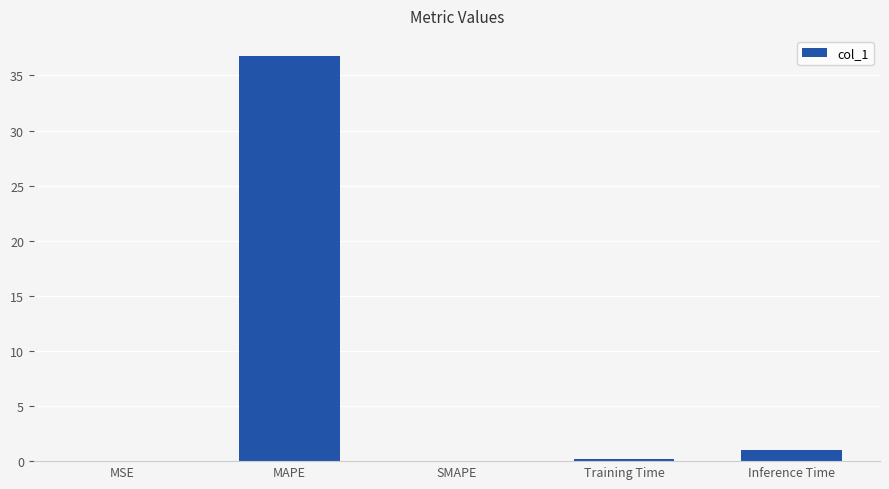

Are the bars horizontal?

No